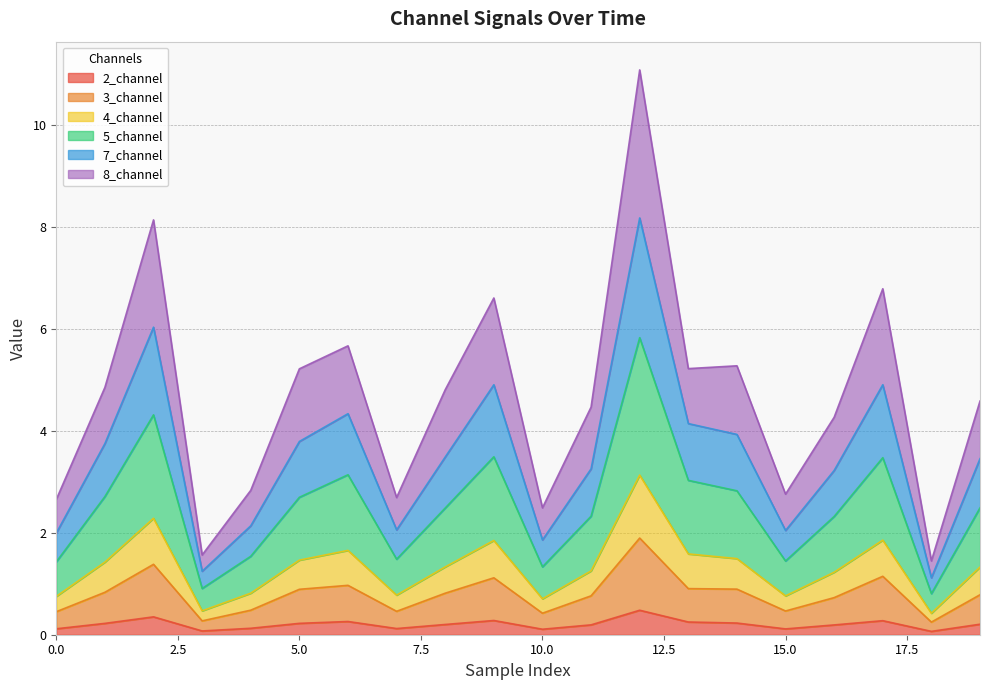

What is the maximum value for 2_channel?

0.5